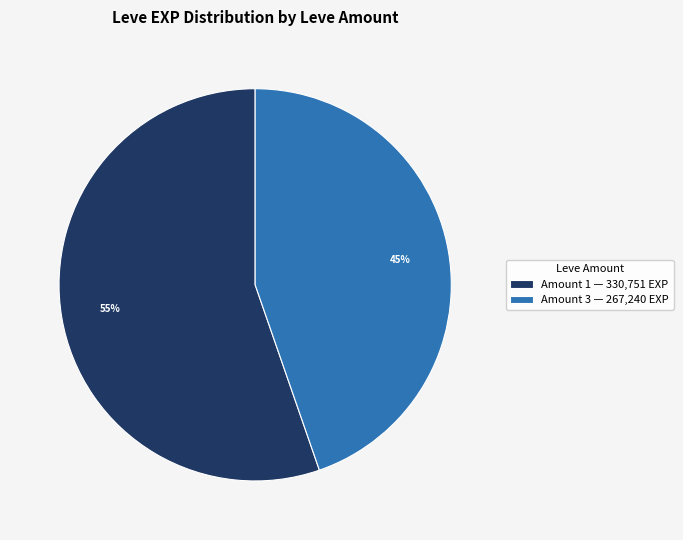

Which slice is the largest?

Amount 1 — 330,751 EXP